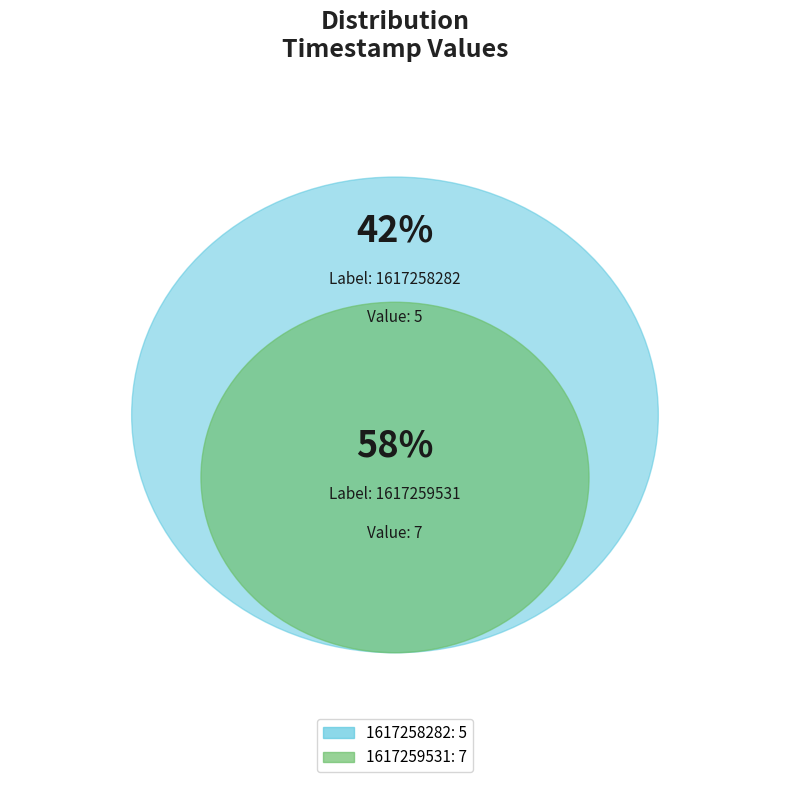

Is there any slice that represents more than half of the pie?

Yes